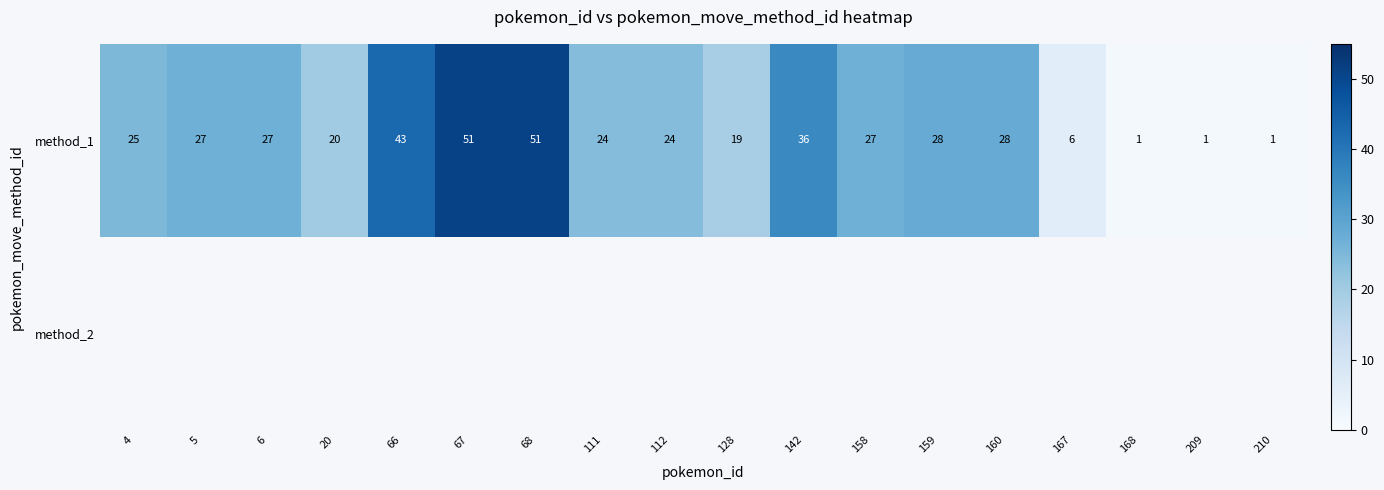

At which label is method_1 closest to 26?

4